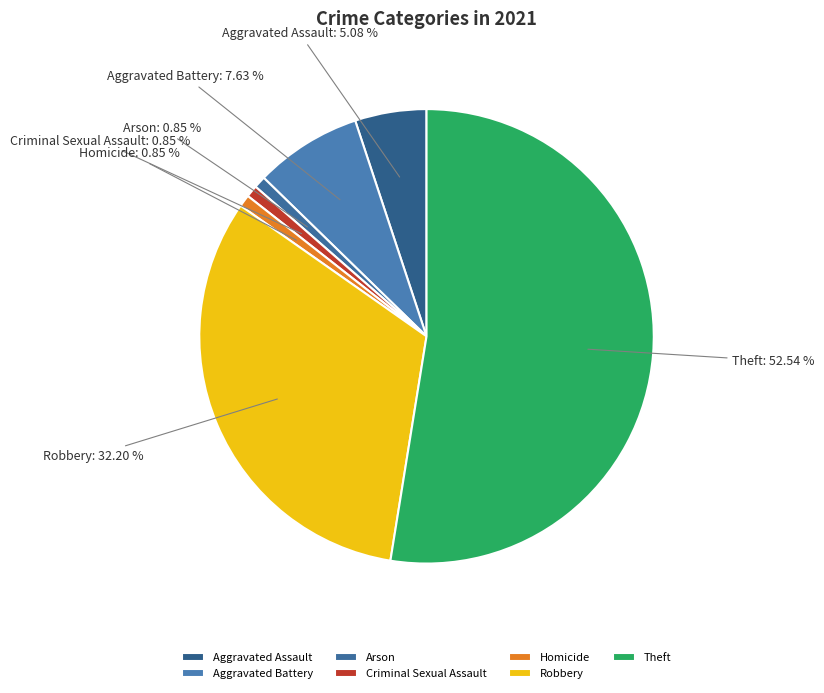

Count the number of slices in the pie.

7